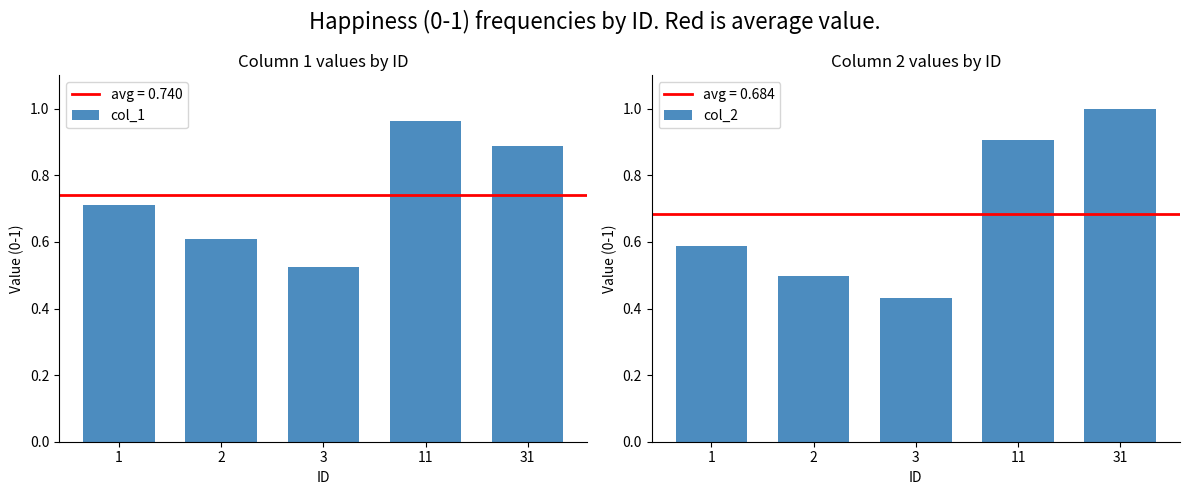

What is the highest value of the col_2 series?

1.0